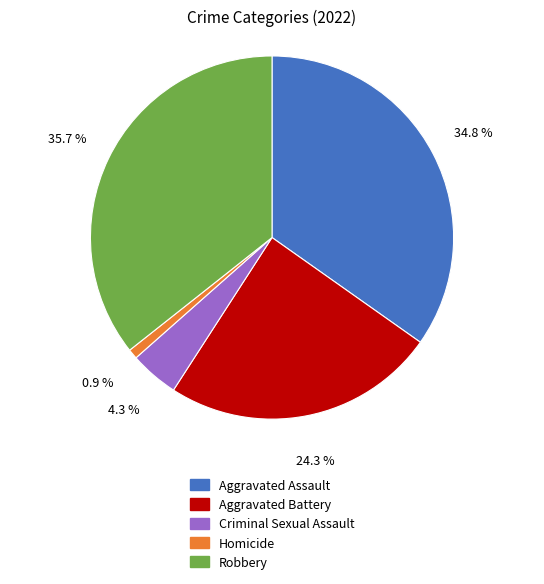

Does Criminal Sexual Assault represent more than half of the total?

No